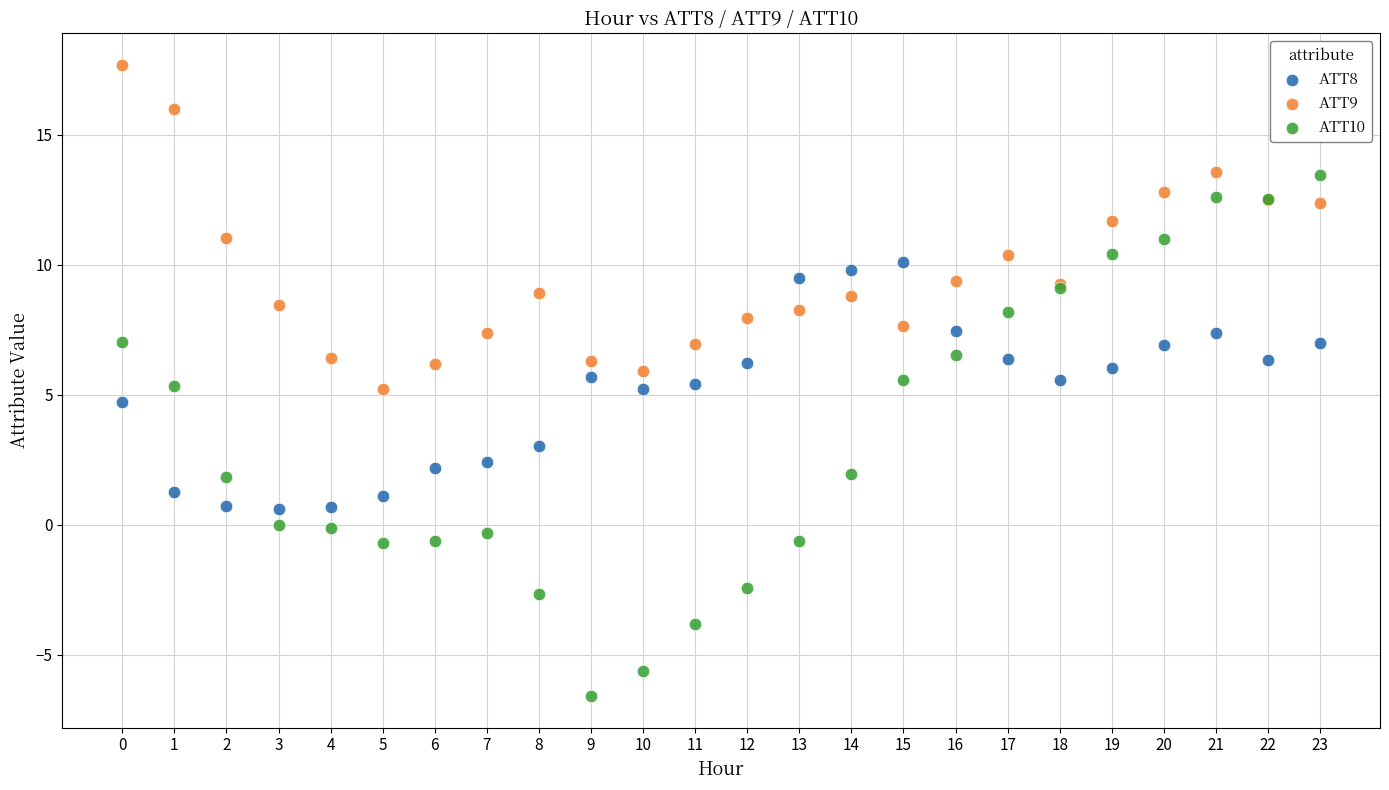

Which series contains the highest Y value?

ATT9